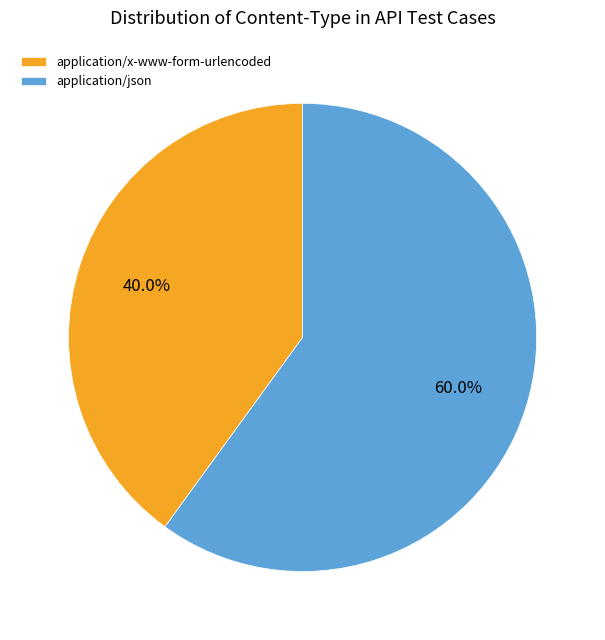

Which has a higher value, application/x-www-form-urlencoded or application/json?

application/json